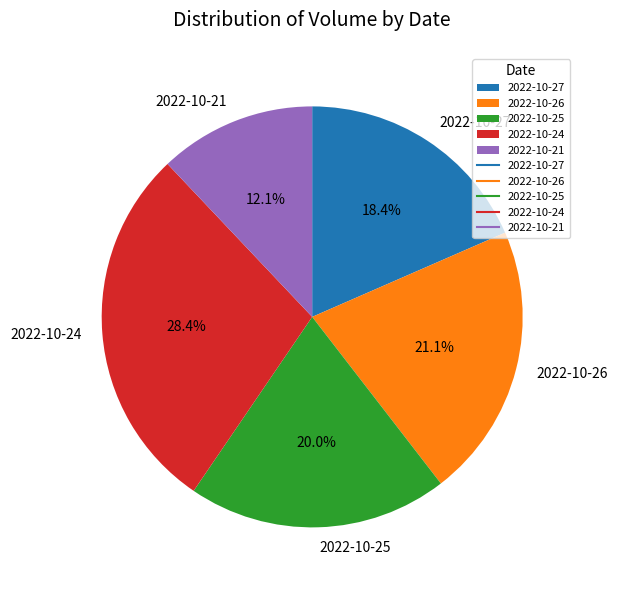

To the nearest percent, what is the combined percentage of 2022-10-25 and 2022-10-27?

38%